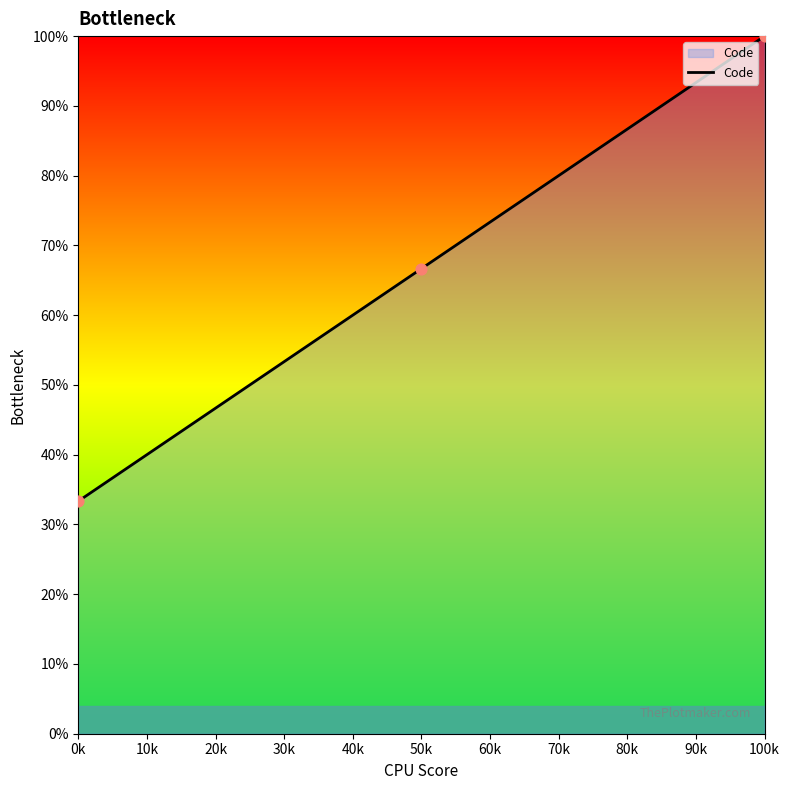

Between 100k and 50k, which is larger?

100k